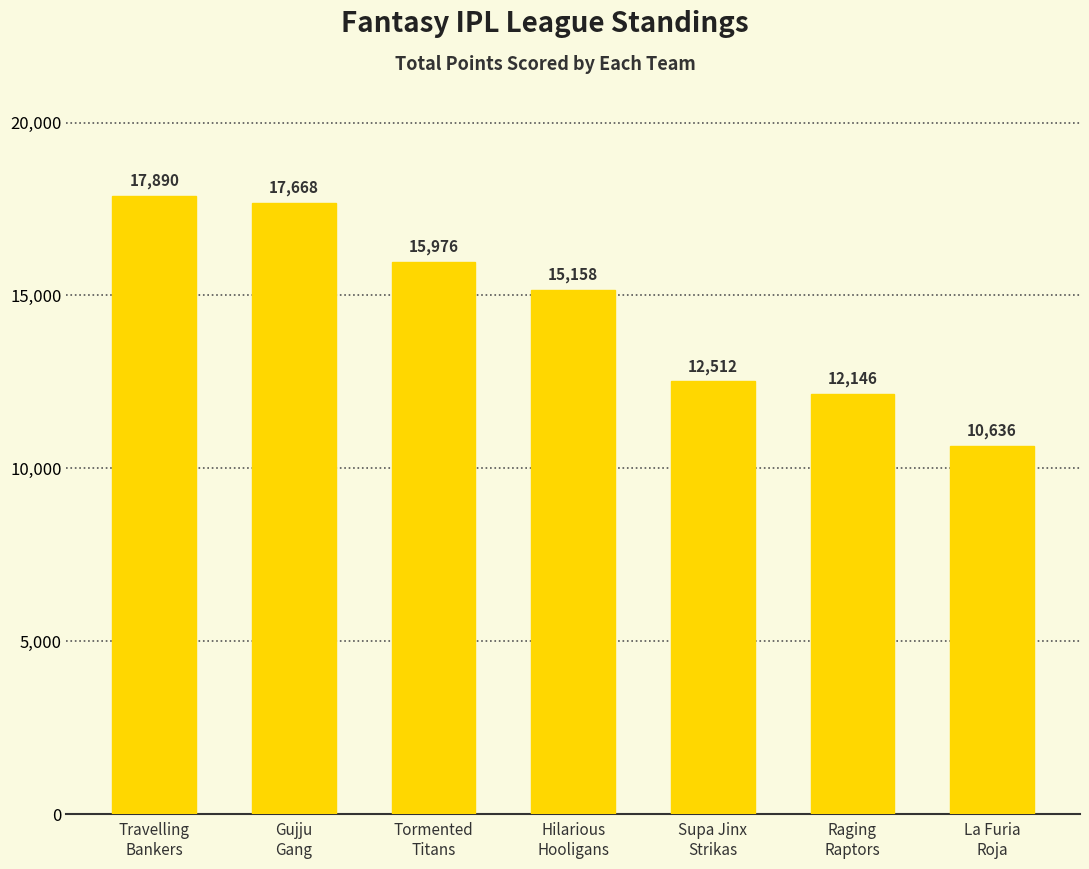

How many bars are there in total?

7